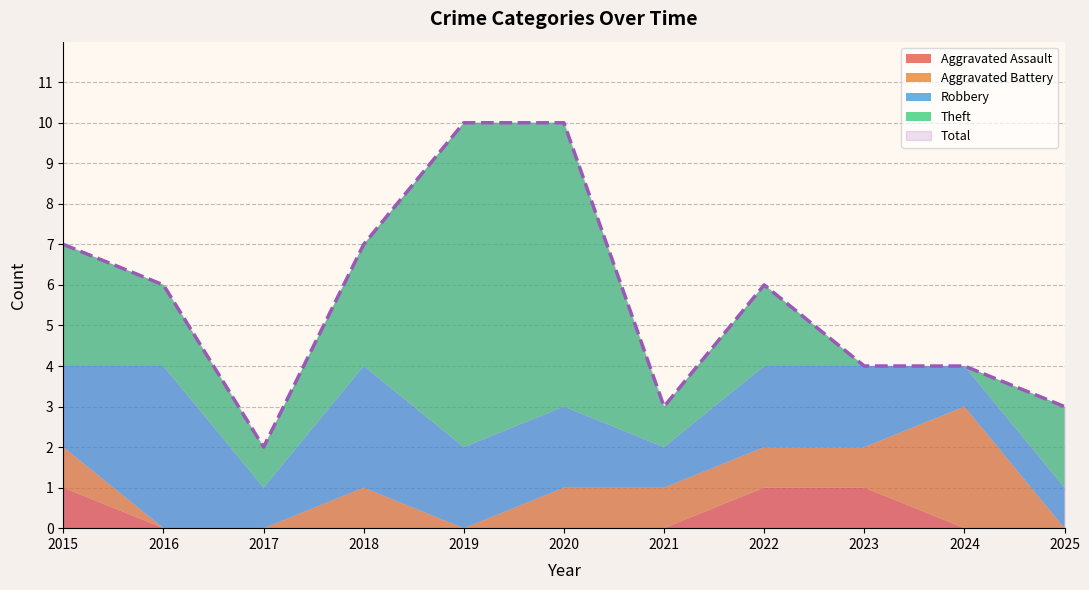

Which has a higher value, 2024 or 2017?

2024